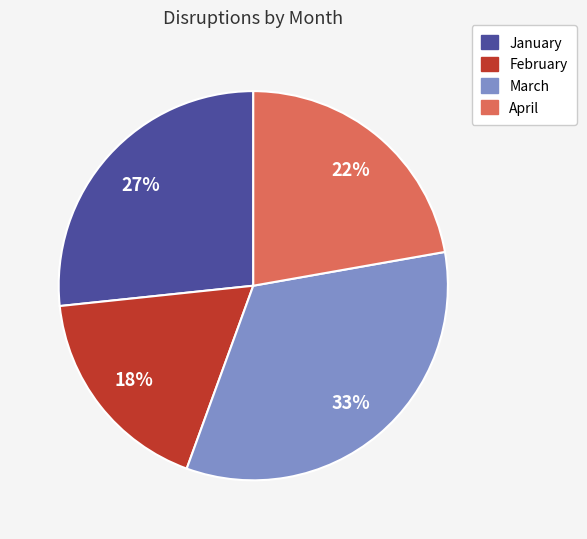

Combined, do January and February account for over 50%?

No